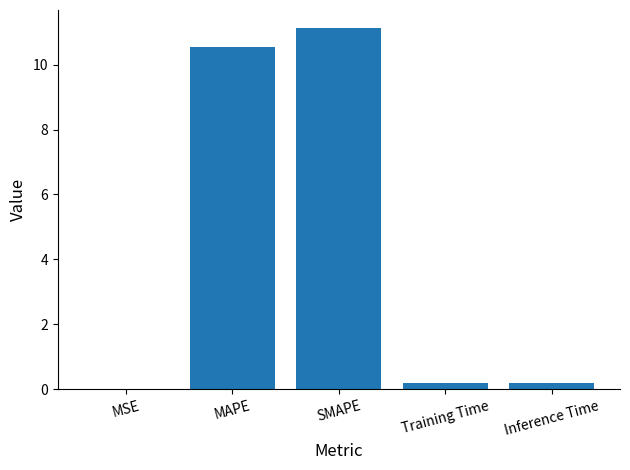

Read the value at Training Time.

0.2